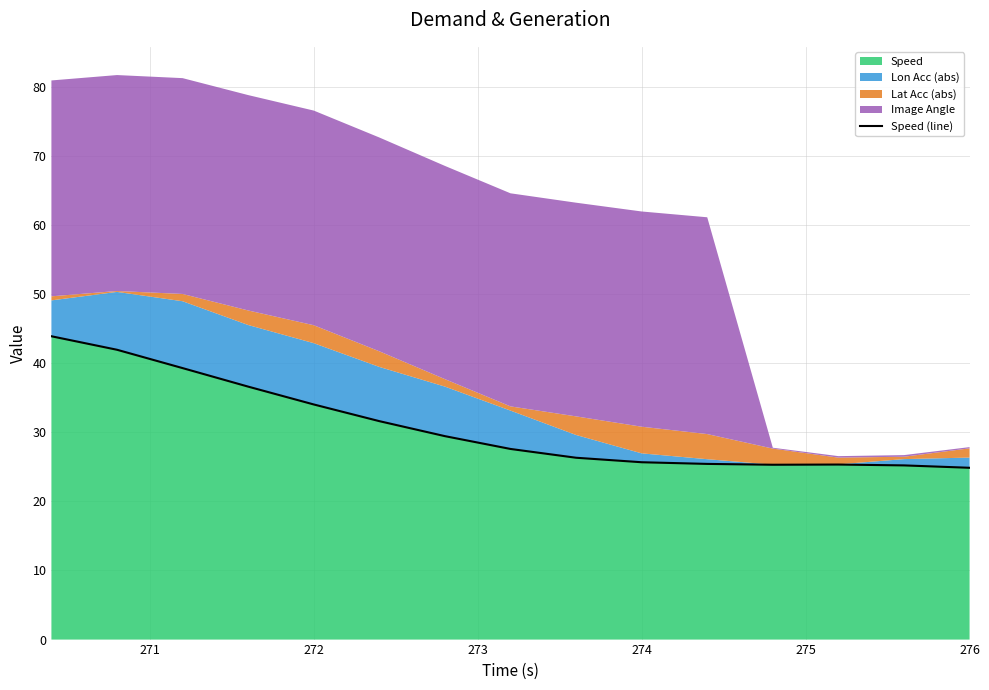

What is the minimum value for Speed?

24.9